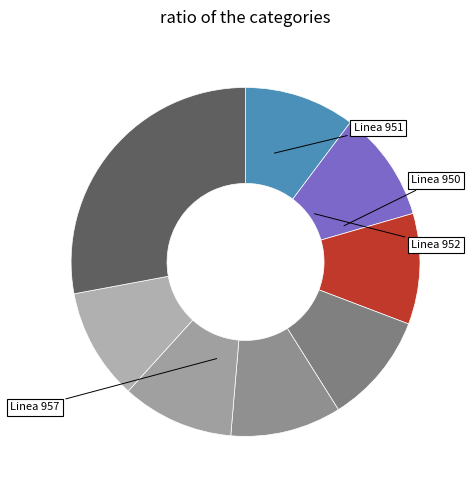

Count the number of slices in the pie.

8